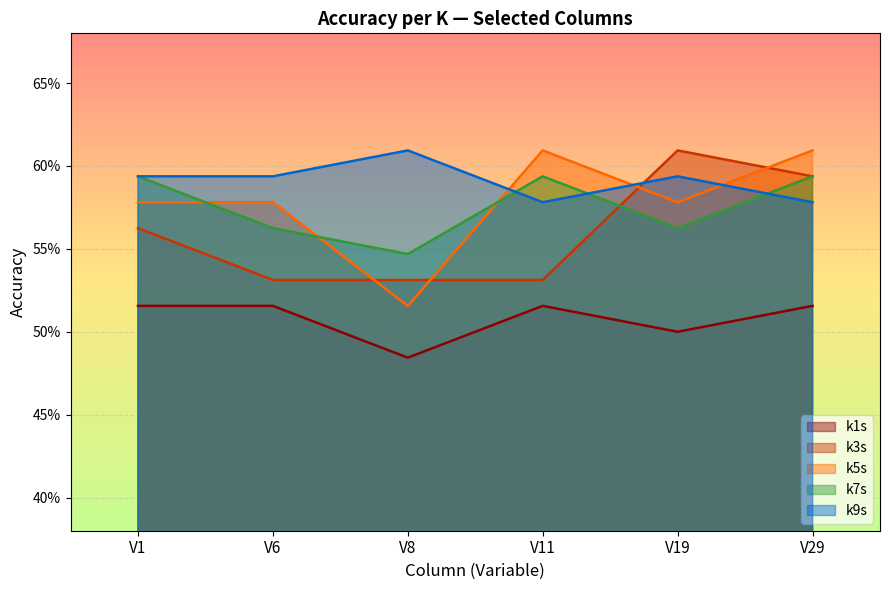

True or false: k1s has more than 2 points higher than both neighbors.

False